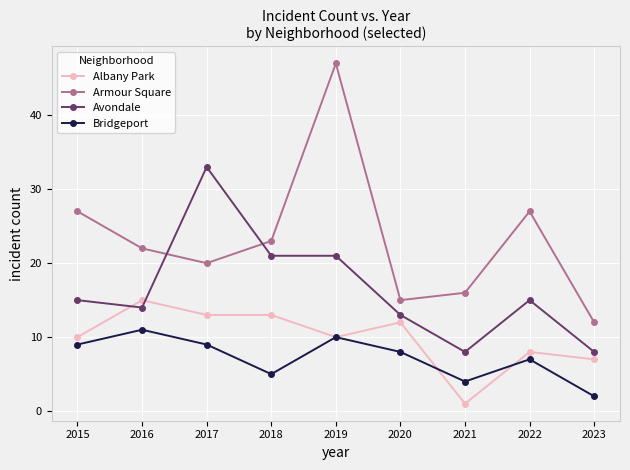

Where is Albany Park nearest to the value 8?

2022